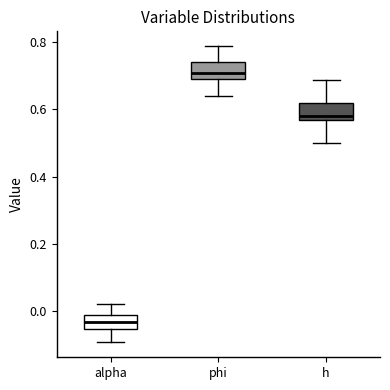

Where does the median line of the box for alpha sit on the y-axis? The values are not printed on the chart, so give them approximately, as read against the axis.

-0.04